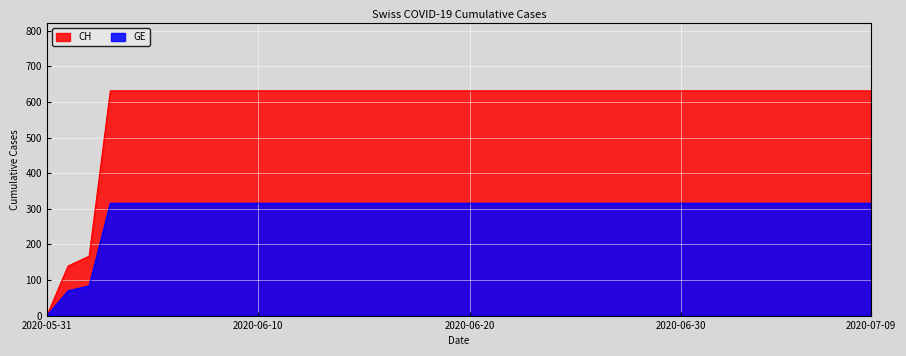

What is the spread (max minus min) of values at 2020-06-16?

315.5